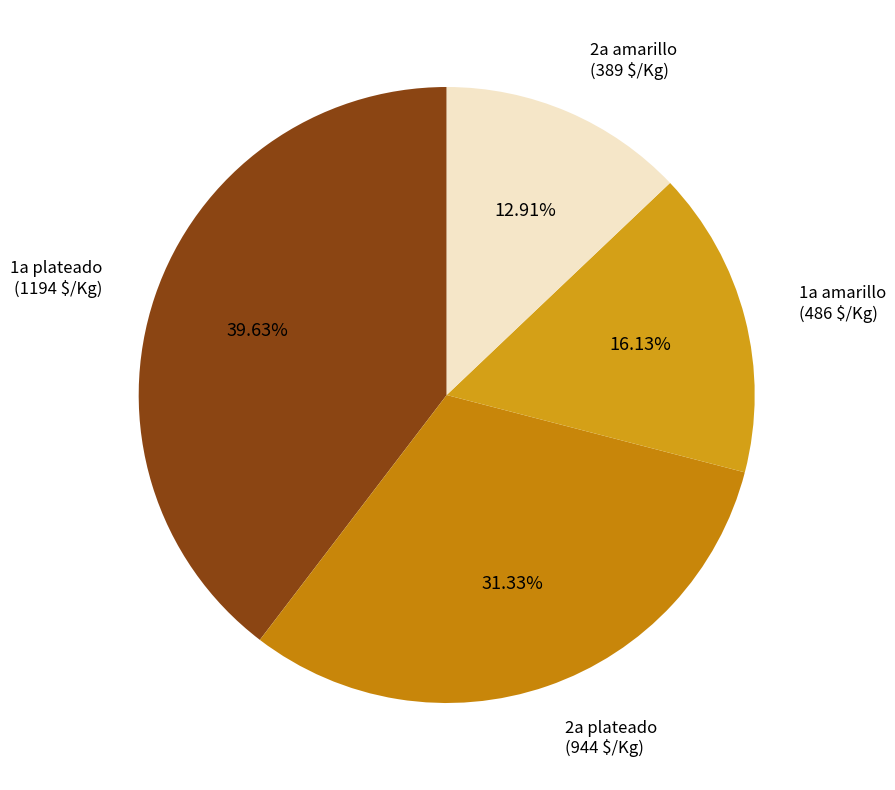

To the nearest percent, what portion does 2a amarillo represent?

13%